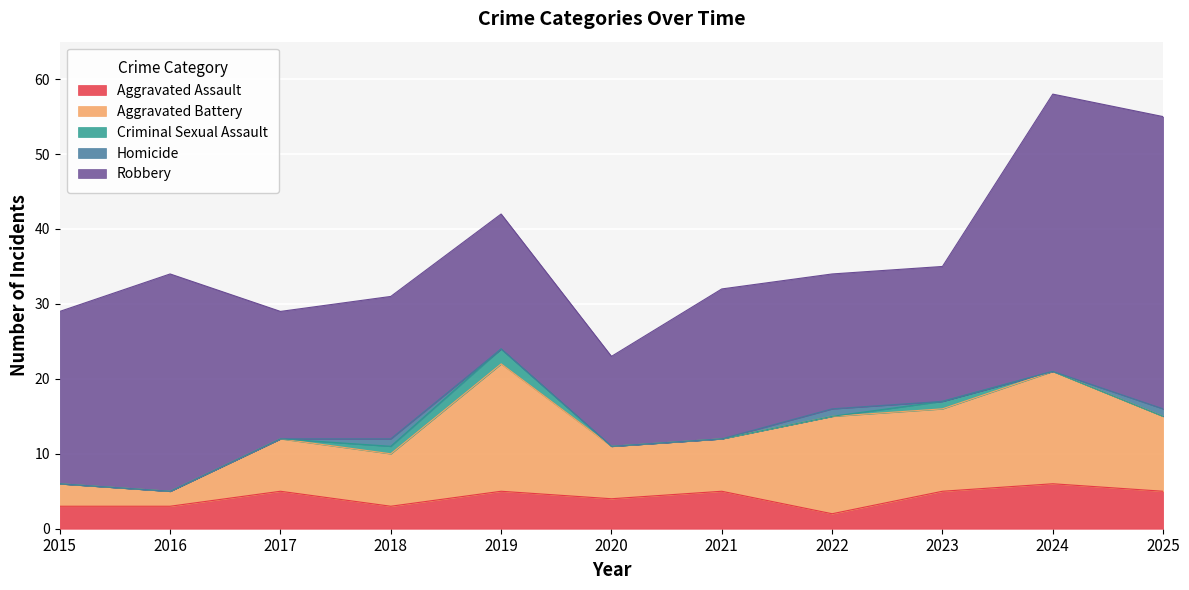

List the series in order of their peak value, highest first.

Robbery, Aggravated Battery, Aggravated Assault, Criminal Sexual Assault, Homicide